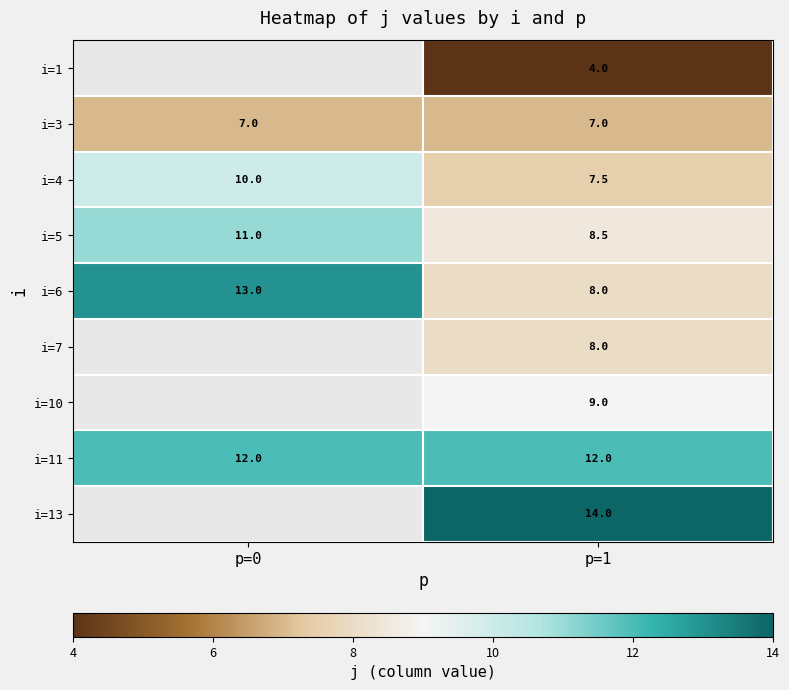

Rank the categories by i=4 value from highest to lowest.

p=0, p=1